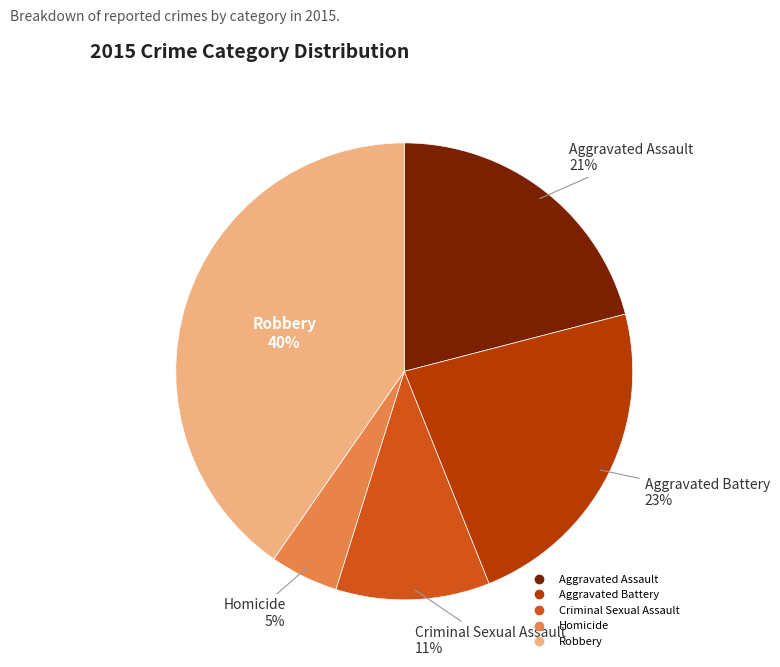

How many slices are in this pie chart?

5